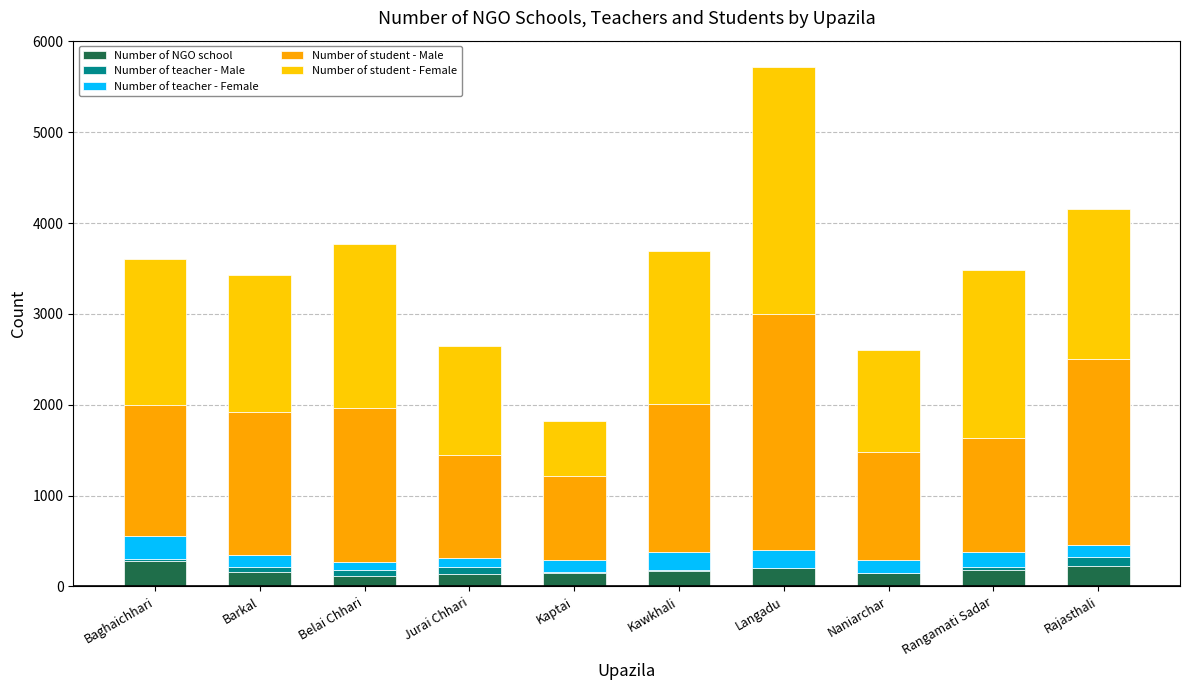

Are the bars grouped side by side (vs. stacked)?

No